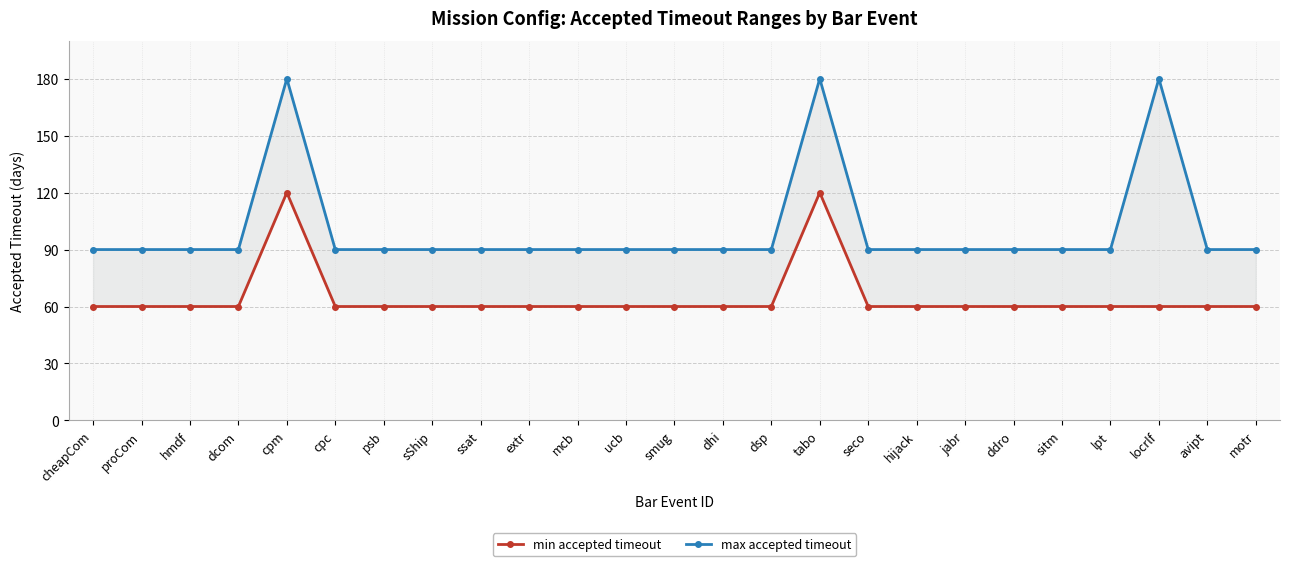

Reading left to right, what are all the values shown in this chart?

min accepted timeout: cheapCom=60	proCom=60	hmdf=60	dcom=60	cpm=120	cpc=60	psb=60	sShip=60	ssat=60	extr=60	mcb=60	ucb=60	smug=60	dhi=60	dsp=60	tabo=120	seco=60	hijack=60	jabr=60	ddro=60	sitm=60	lpt=60	locrlf=60	avipt=60	motr=60
max accepted timeout: cheapCom=90	proCom=90	hmdf=90	dcom=90	cpm=180	cpc=90	psb=90	sShip=90	ssat=90	extr=90	mcb=90	ucb=90	smug=90	dhi=90	dsp=90	tabo=180	seco=90	hijack=90	jabr=90	ddro=90	sitm=90	lpt=90	locrlf=180	avipt=90	motr=90